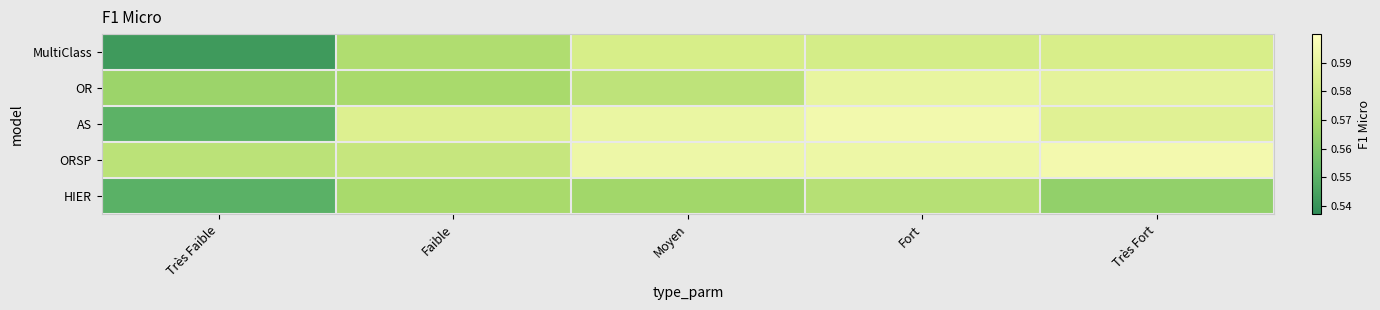

List the series in order of their overall mean, lowest first.

HIER, MultiClass, OR, AS, ORSP